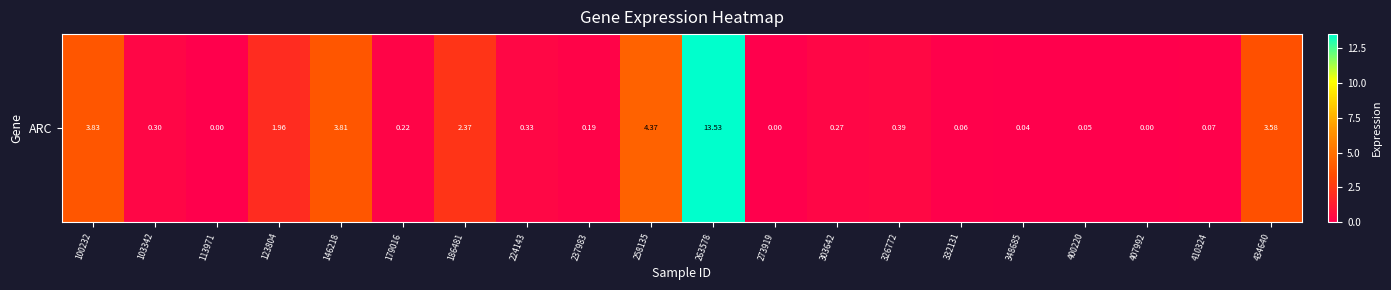

Reading left to right, transcribe all the data shown in this chart.

100232=3.8	103342=0.3	113971=0.0	123804=2.0	146218=3.8	179016=0.2	186481=2.4	224143=0.3	237983=0.2	258135=4.4	263578=13.5	273919=0.0	303642=0.3	326772=0.4	332131=0.1	348685=0.0	400220=0.1	407992=0.0	410324=0.1	434640=3.6